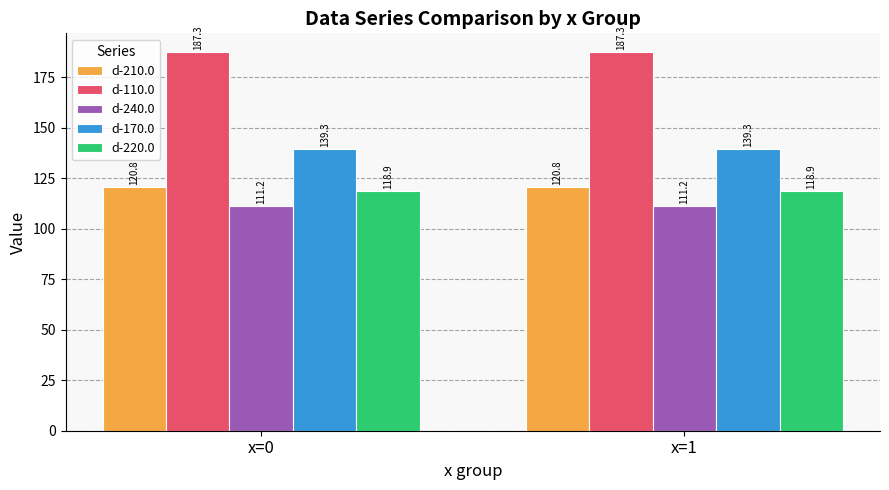

What is the approximate value of d-170.0 at x=1?

139.3